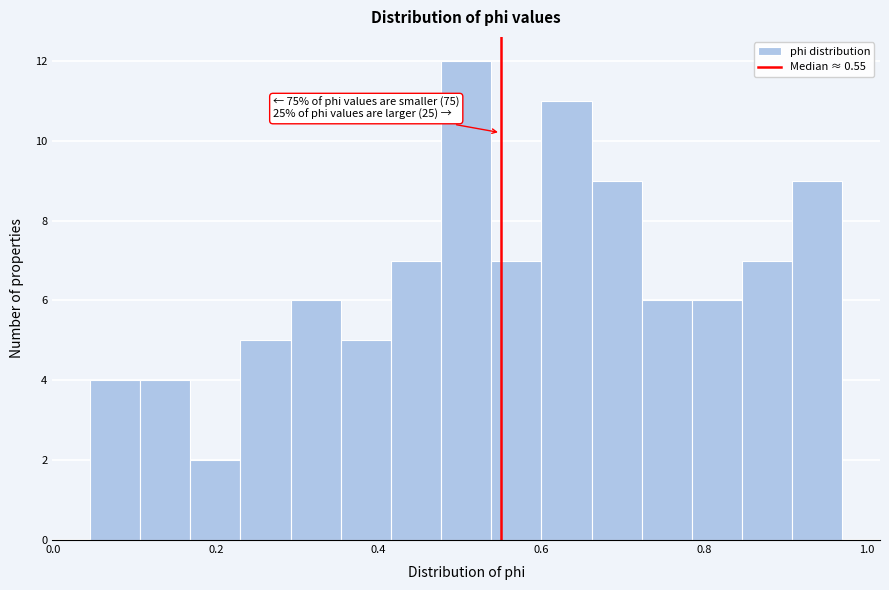

Read against the x-axis, roughly where is the centre of the tallest bar?

0.50